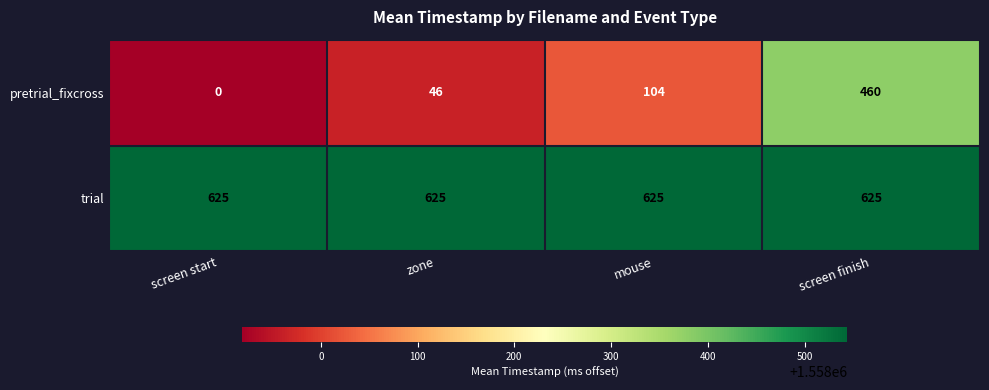

What is the average value of the trial series?

625